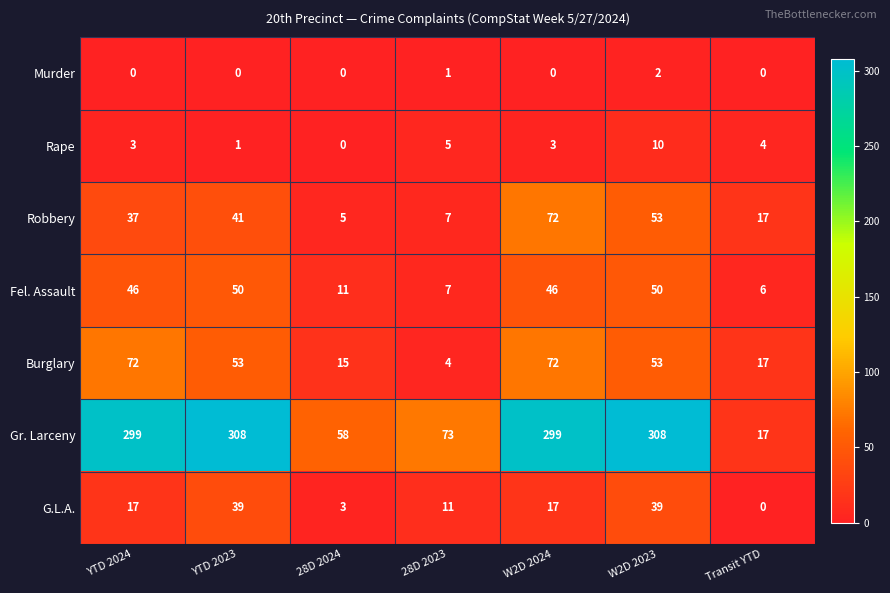

What is the average value of the Robbery series?

33